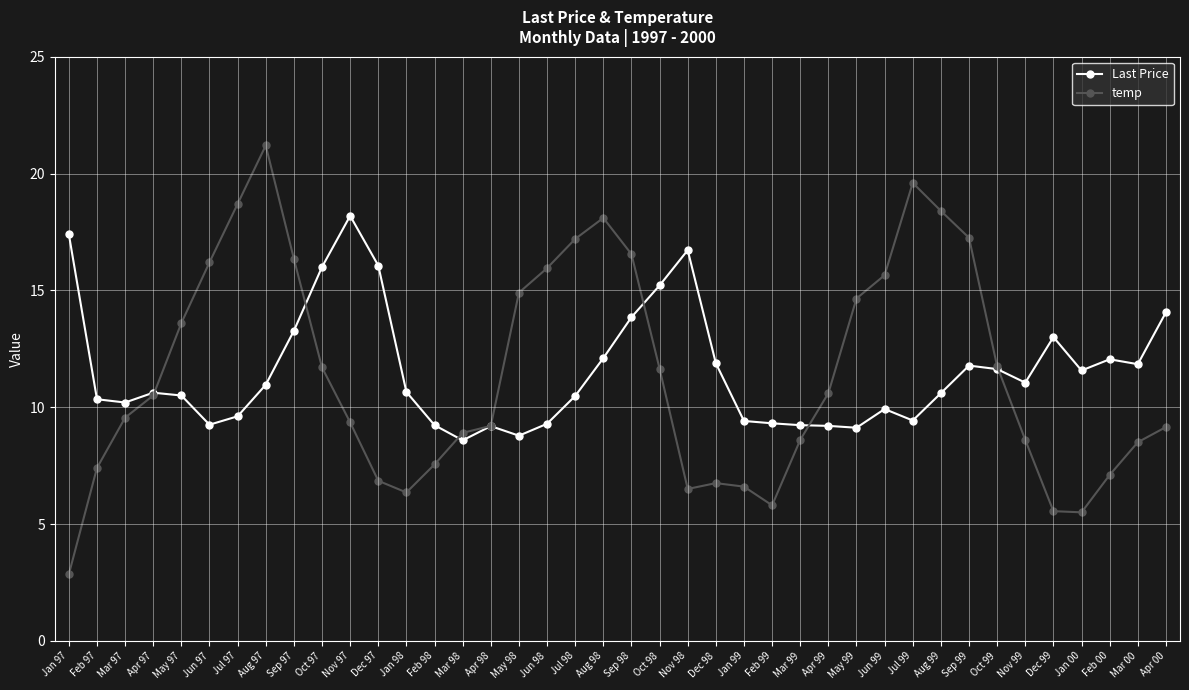

What is the difference between the highest and lowest values at Feb 97?

2.9